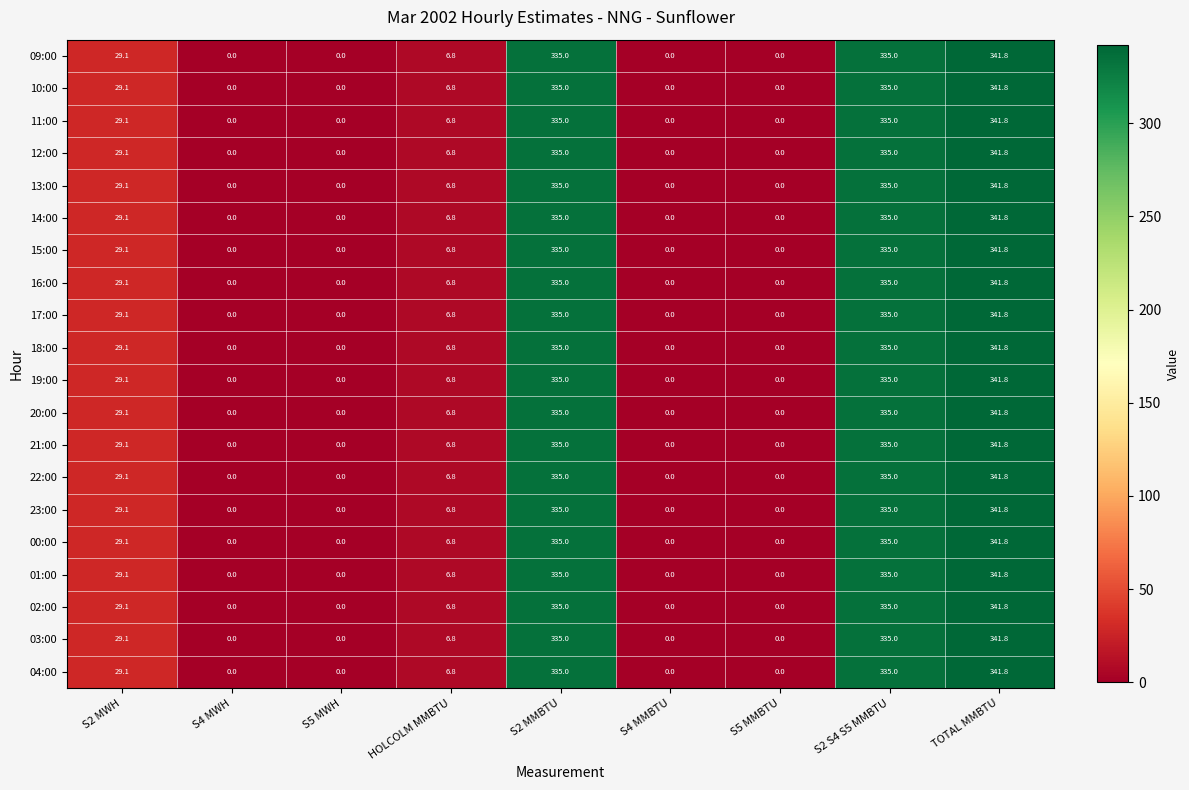

At which label does 23:00 first exceed 6?

S2 MWH